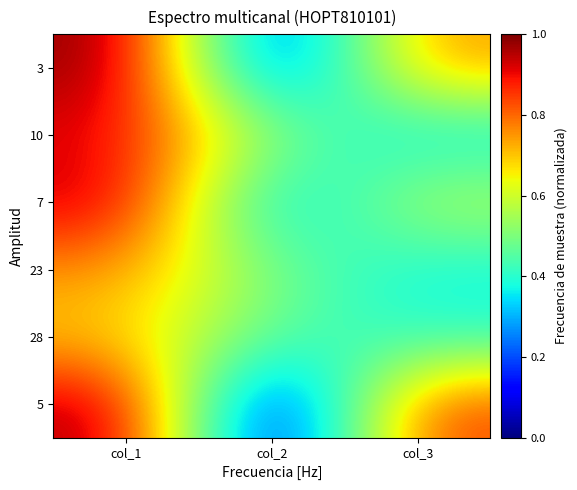

Between col_2 and col_3, which is larger?

col_3